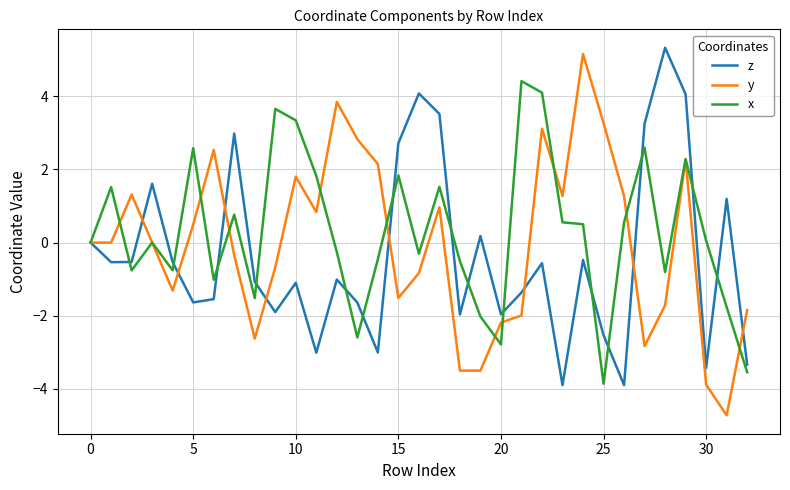

Which series has the widest spread of values?

y